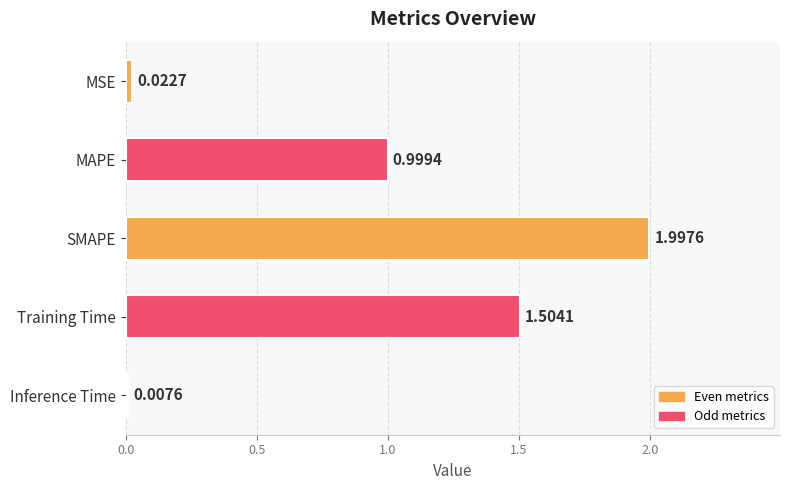

Which category has the lowest value across all series?

Inference Time